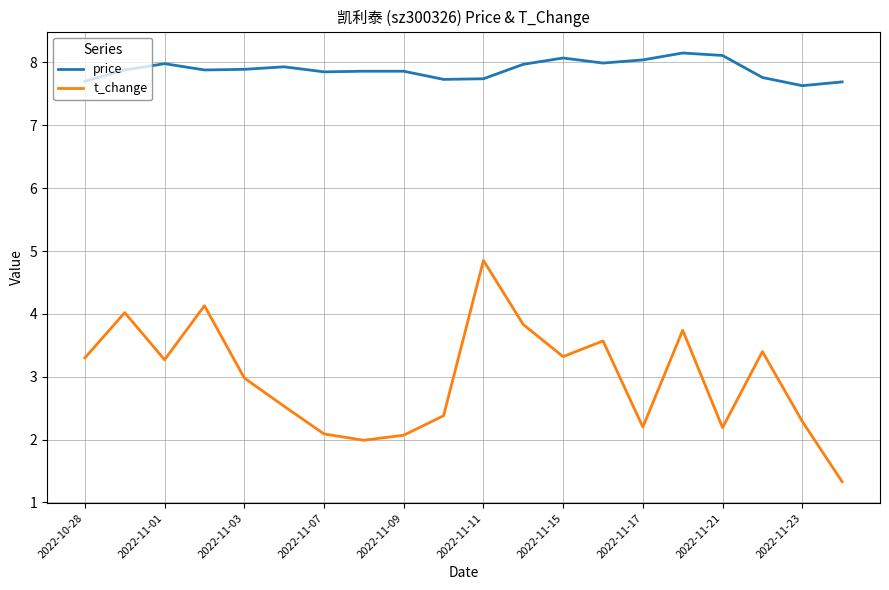

What is the minimum value for price?

7.6